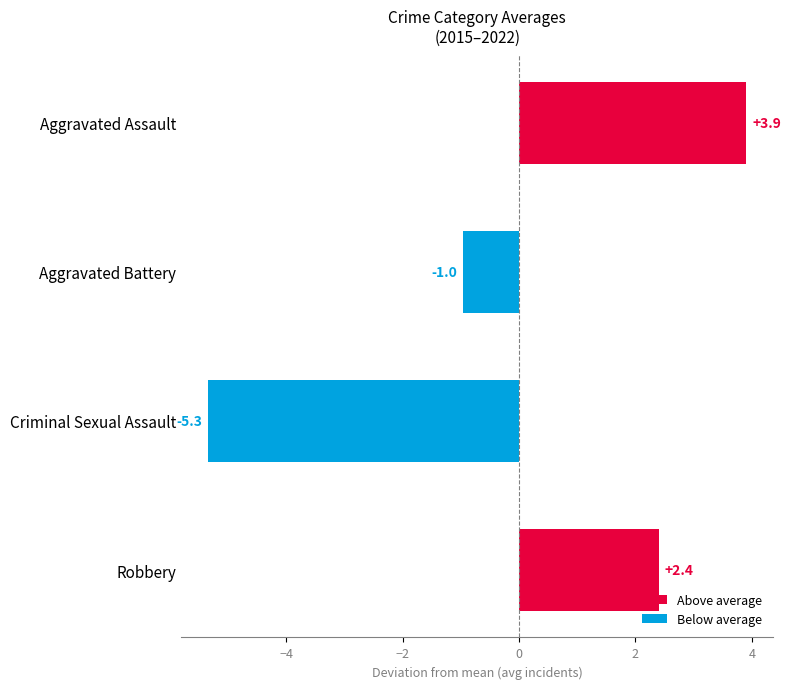

The chart shows a value of -1.4 at Aggravated Battery. True or false?

False